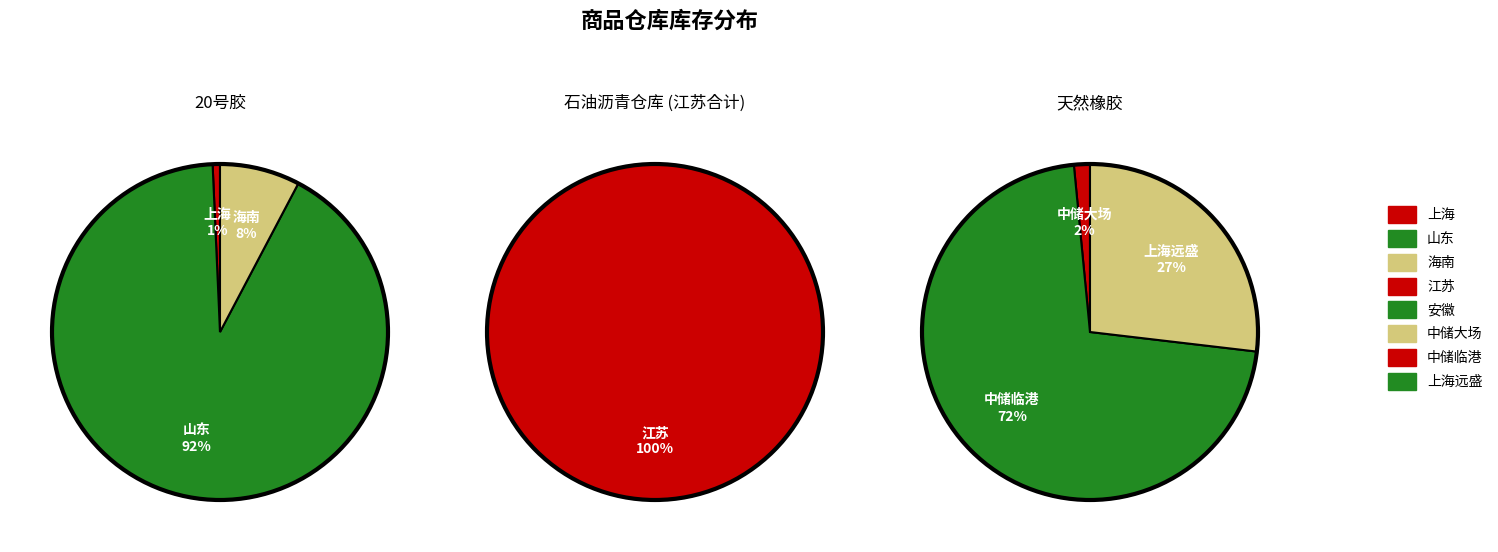

The 2 slice represents 1% of the pie. True or false?

False